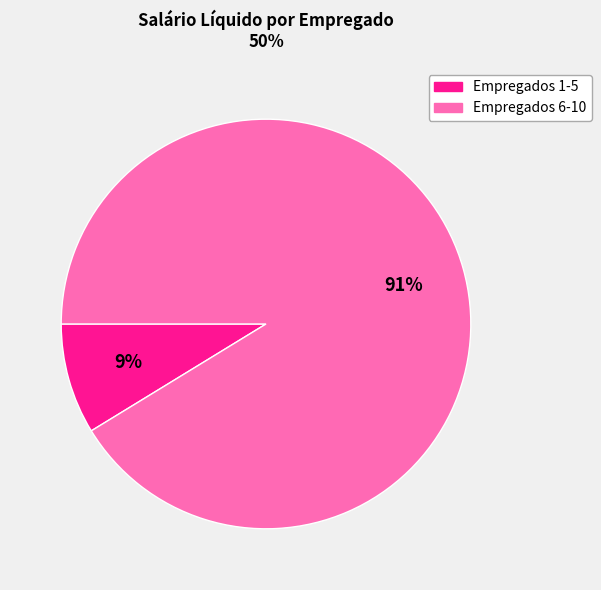

To the nearest percent, what is the average slice percentage?

50%